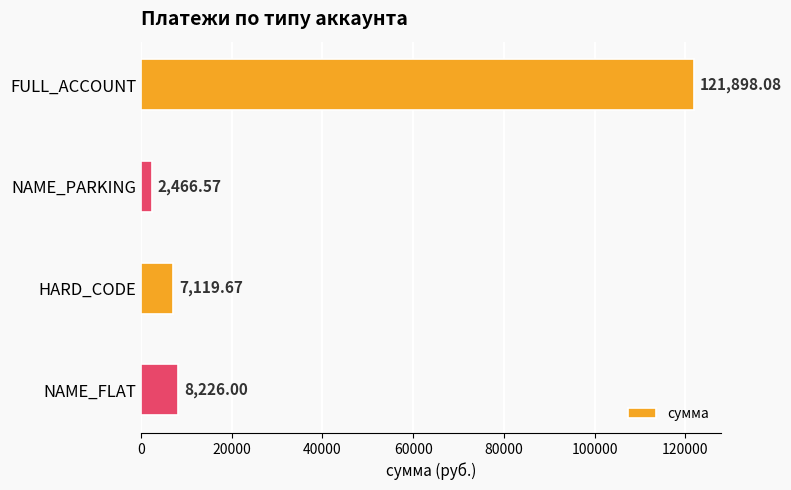

Where is the data nearest to the value 62182?

NAME_FLAT